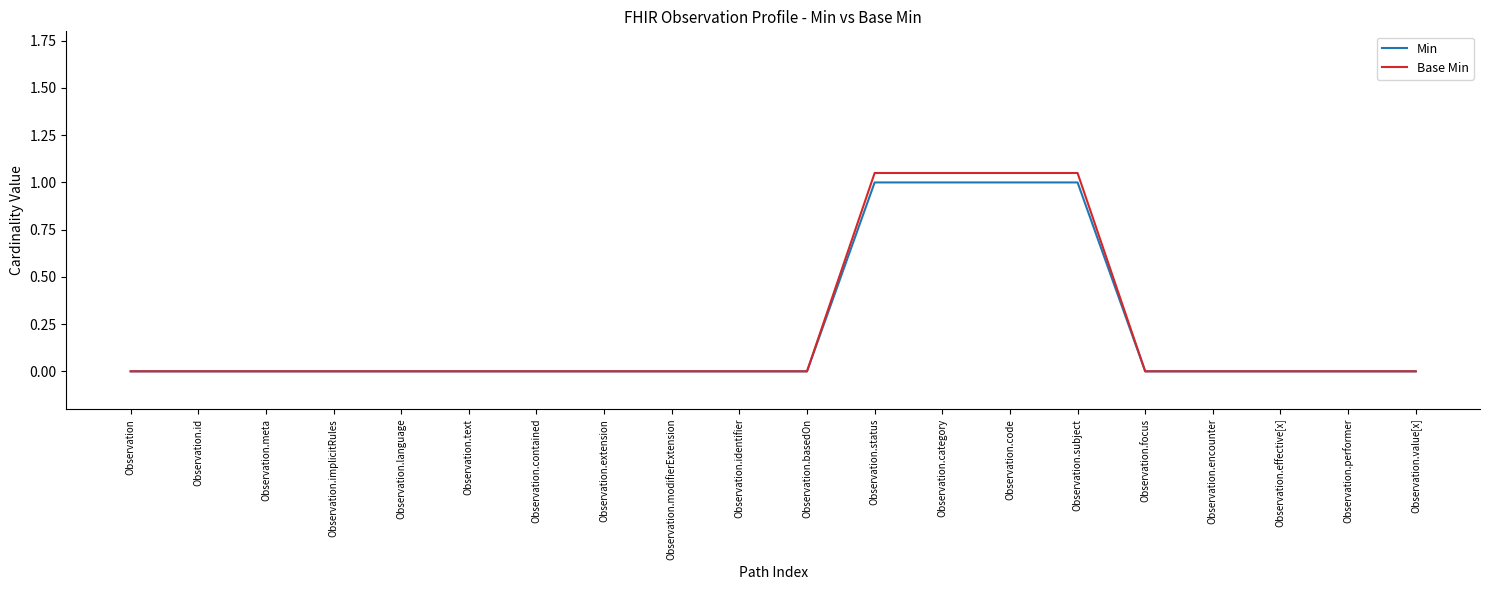

Is it true that Min equals 0.0 at Observation.basedOn?

True